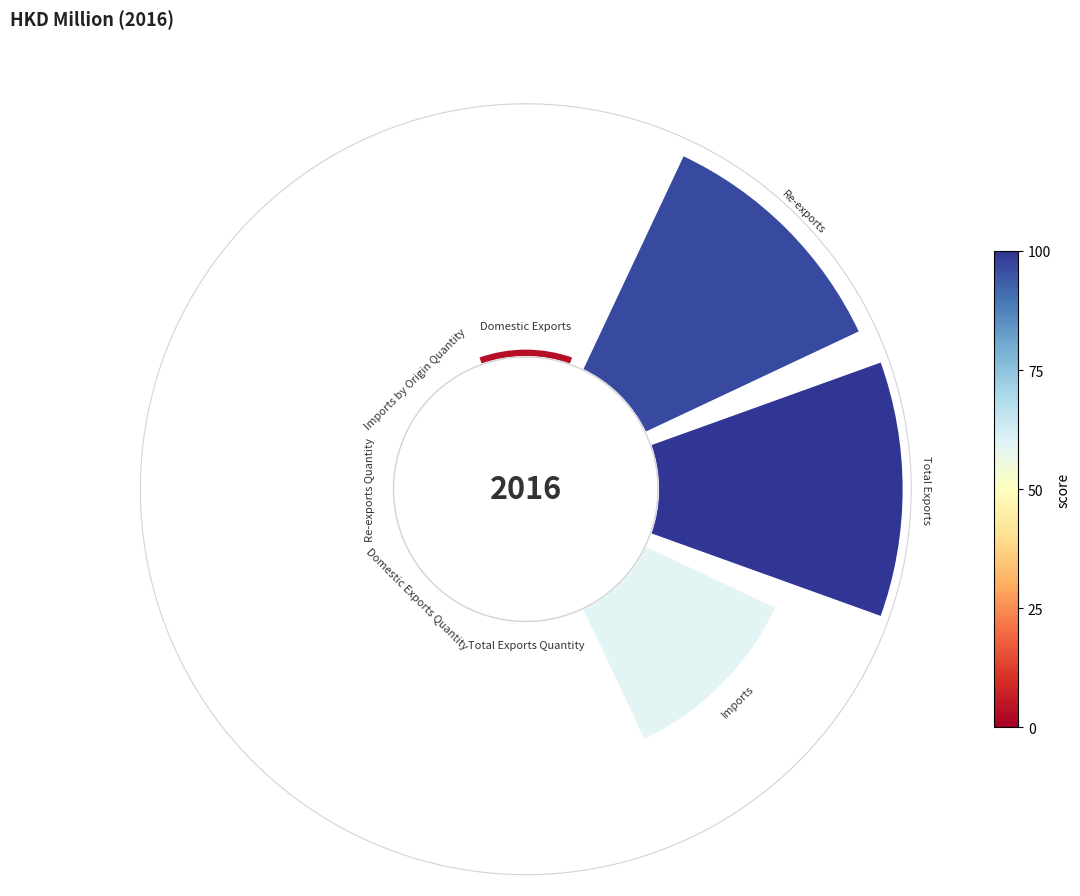

Does any single category account for the majority?

No